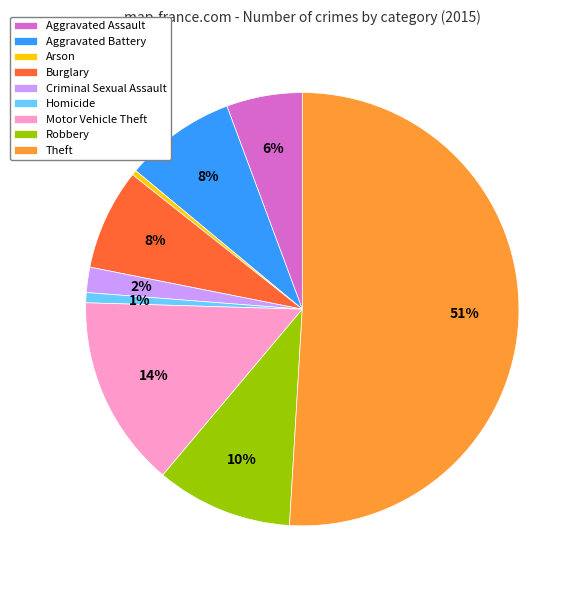

Approximately how many times larger is the value at Aggravated Battery compared to Arson?

22.0